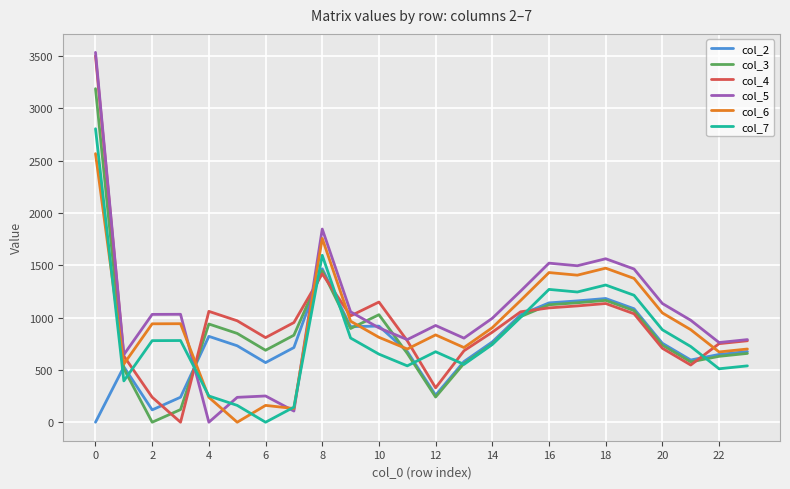

What is the average value of the col_6 series?

932